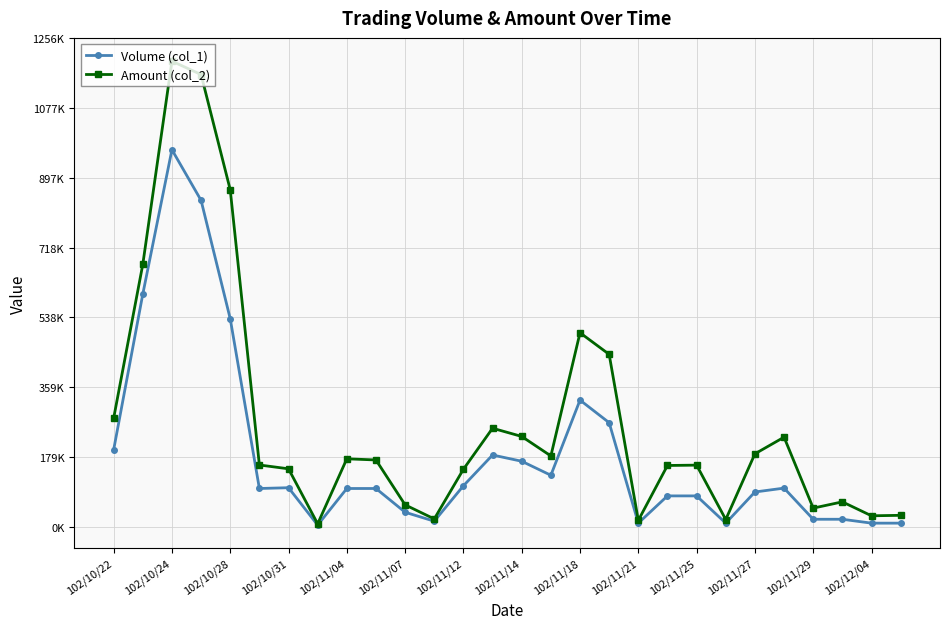

Where is the first local maximum for Volume (col_1)?

102/10/24